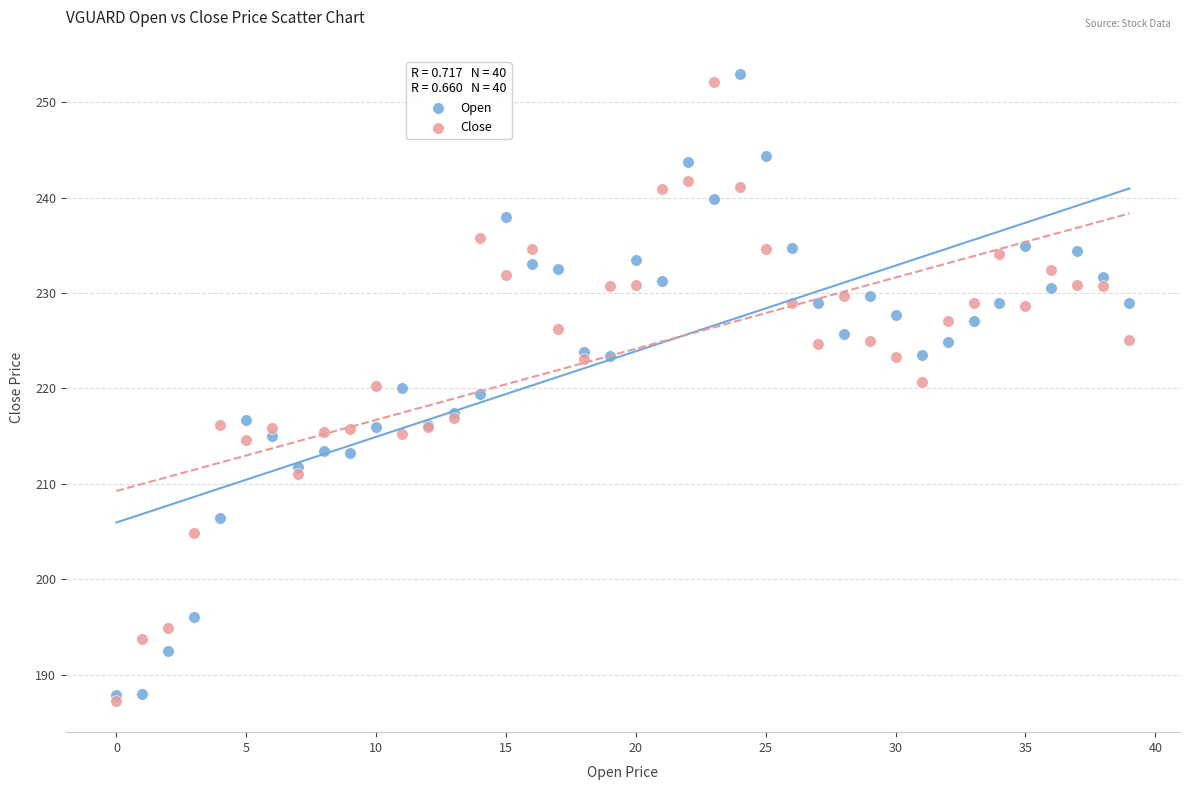

Which series contains the highest Y value?

Open